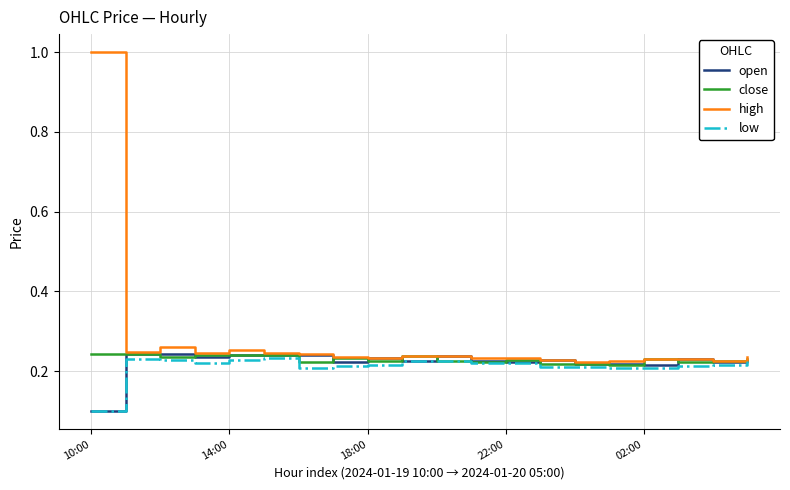

Does the chart display data point markers on the line(s)?

No